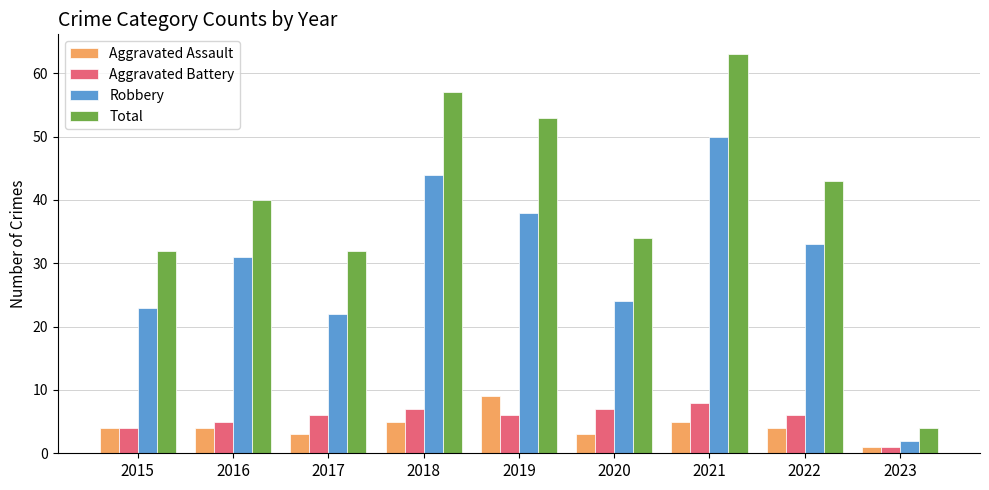

What is the difference between the highest and lowest values at 2016?

36